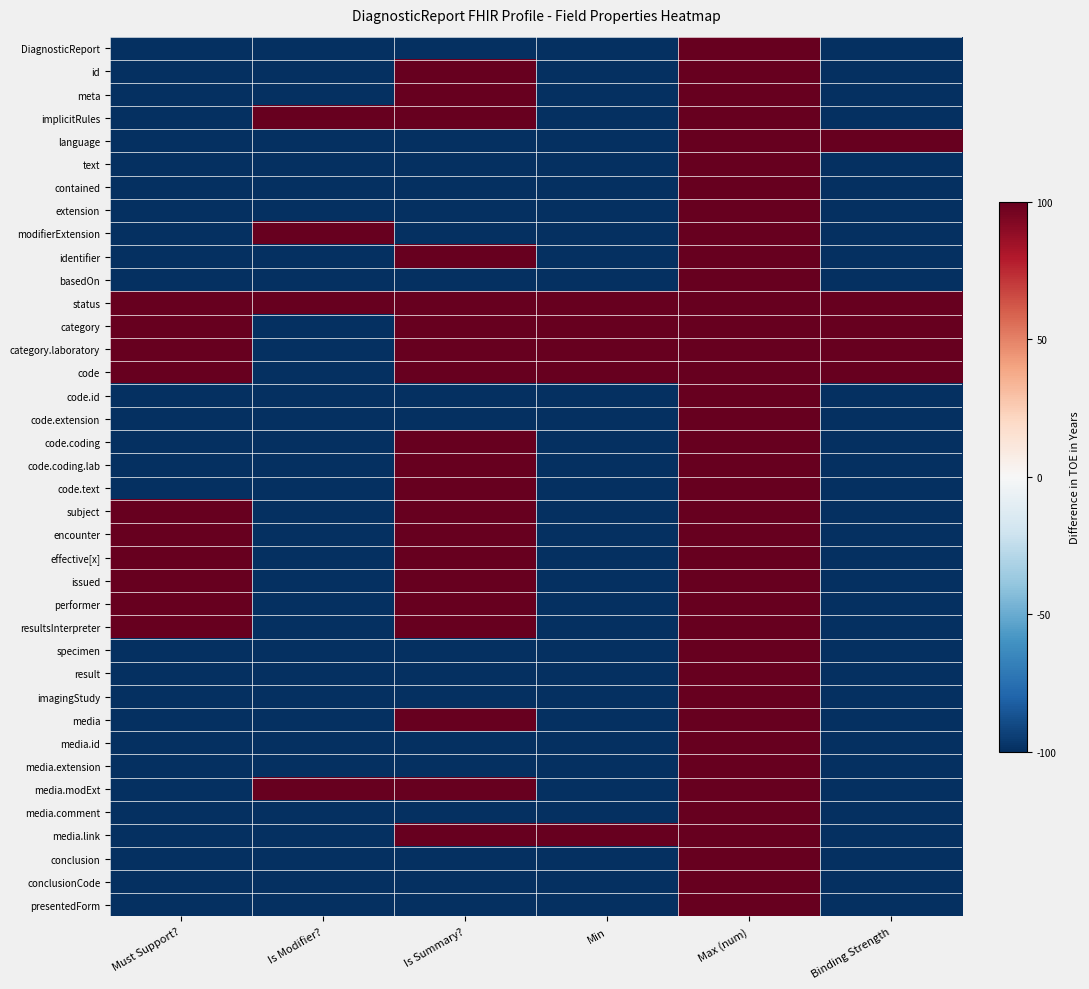

Reading left to right, what are all the values shown in this chart?

DiagnosticReport: Must Support?=-1	Is Modifier?=-1	Is Summary?=-1	Min=-1	Max (num)=1	Binding Strength=-1
id: Must Support?=-1	Is Modifier?=-1	Is Summary?=1	Min=-1	Max (num)=1	Binding Strength=-1
meta: Must Support?=-1	Is Modifier?=-1	Is Summary?=1	Min=-1	Max (num)=1	Binding Strength=-1
implicitRules: Must Support?=-1	Is Modifier?=1	Is Summary?=1	Min=-1	Max (num)=1	Binding Strength=-1
language: Must Support?=-1	Is Modifier?=-1	Is Summary?=-1	Min=-1	Max (num)=1	Binding Strength=1
text: Must Support?=-1	Is Modifier?=-1	Is Summary?=-1	Min=-1	Max (num)=1	Binding Strength=-1
contained: Must Support?=-1	Is Modifier?=-1	Is Summary?=-1	Min=-1	Max (num)=1	Binding Strength=-1
extension: Must Support?=-1	Is Modifier?=-1	Is Summary?=-1	Min=-1	Max (num)=1	Binding Strength=-1
modifierExtension: Must Support?=-1	Is Modifier?=1	Is Summary?=-1	Min=-1	Max (num)=1	Binding Strength=-1
identifier: Must Support?=-1	Is Modifier?=-1	Is Summary?=1	Min=-1	Max (num)=1	Binding Strength=-1
basedOn: Must Support?=-1	Is Modifier?=-1	Is Summary?=-1	Min=-1	Max (num)=1	Binding Strength=-1
status: Must Support?=1	Is Modifier?=1	Is Summary?=1	Min=1	Max (num)=1	Binding Strength=1
category: Must Support?=1	Is Modifier?=-1	Is Summary?=1	Min=1	Max (num)=1	Binding Strength=1
category.laboratory: Must Support?=1	Is Modifier?=-1	Is Summary?=1	Min=1	Max (num)=1	Binding Strength=1
code: Must Support?=1	Is Modifier?=-1	Is Summary?=1	Min=1	Max (num)=1	Binding Strength=1
code.id: Must Support?=-1	Is Modifier?=-1	Is Summary?=-1	Min=-1	Max (num)=1	Binding Strength=-1
code.extension: Must Support?=-1	Is Modifier?=-1	Is Summary?=-1	Min=-1	Max (num)=1	Binding Strength=-1
code.coding: Must Support?=-1	Is Modifier?=-1	Is Summary?=1	Min=-1	Max (num)=1	Binding Strength=-1
code.coding.lab: Must Support?=-1	Is Modifier?=-1	Is Summary?=1	Min=-1	Max (num)=1	Binding Strength=-1
code.text: Must Support?=-1	Is Modifier?=-1	Is Summary?=1	Min=-1	Max (num)=1	Binding Strength=-1
subject: Must Support?=1	Is Modifier?=-1	Is Summary?=1	Min=-1	Max (num)=1	Binding Strength=-1
encounter: Must Support?=1	Is Modifier?=-1	Is Summary?=1	Min=-1	Max (num)=1	Binding Strength=-1
effective[x]: Must Support?=1	Is Modifier?=-1	Is Summary?=1	Min=-1	Max (num)=1	Binding Strength=-1
issued: Must Support?=1	Is Modifier?=-1	Is Summary?=1	Min=-1	Max (num)=1	Binding Strength=-1
performer: Must Support?=1	Is Modifier?=-1	Is Summary?=1	Min=-1	Max (num)=1	Binding Strength=-1
resultsInterpreter: Must Support?=1	Is Modifier?=-1	Is Summary?=1	Min=-1	Max (num)=1	Binding Strength=-1
specimen: Must Support?=-1	Is Modifier?=-1	Is Summary?=-1	Min=-1	Max (num)=1	Binding Strength=-1
result: Must Support?=-1	Is Modifier?=-1	Is Summary?=-1	Min=-1	Max (num)=1	Binding Strength=-1
imagingStudy: Must Support?=-1	Is Modifier?=-1	Is Summary?=-1	Min=-1	Max (num)=1	Binding Strength=-1
media: Must Support?=-1	Is Modifier?=-1	Is Summary?=1	Min=-1	Max (num)=1	Binding Strength=-1
media.id: Must Support?=-1	Is Modifier?=-1	Is Summary?=-1	Min=-1	Max (num)=1	Binding Strength=-1
media.extension: Must Support?=-1	Is Modifier?=-1	Is Summary?=-1	Min=-1	Max (num)=1	Binding Strength=-1
media.modExt: Must Support?=-1	Is Modifier?=1	Is Summary?=1	Min=-1	Max (num)=1	Binding Strength=-1
media.comment: Must Support?=-1	Is Modifier?=-1	Is Summary?=-1	Min=-1	Max (num)=1	Binding Strength=-1
media.link: Must Support?=-1	Is Modifier?=-1	Is Summary?=1	Min=1	Max (num)=1	Binding Strength=-1
conclusion: Must Support?=-1	Is Modifier?=-1	Is Summary?=-1	Min=-1	Max (num)=1	Binding Strength=-1
conclusionCode: Must Support?=-1	Is Modifier?=-1	Is Summary?=-1	Min=-1	Max (num)=1	Binding Strength=-1
presentedForm: Must Support?=-1	Is Modifier?=-1	Is Summary?=-1	Min=-1	Max (num)=1	Binding Strength=-1